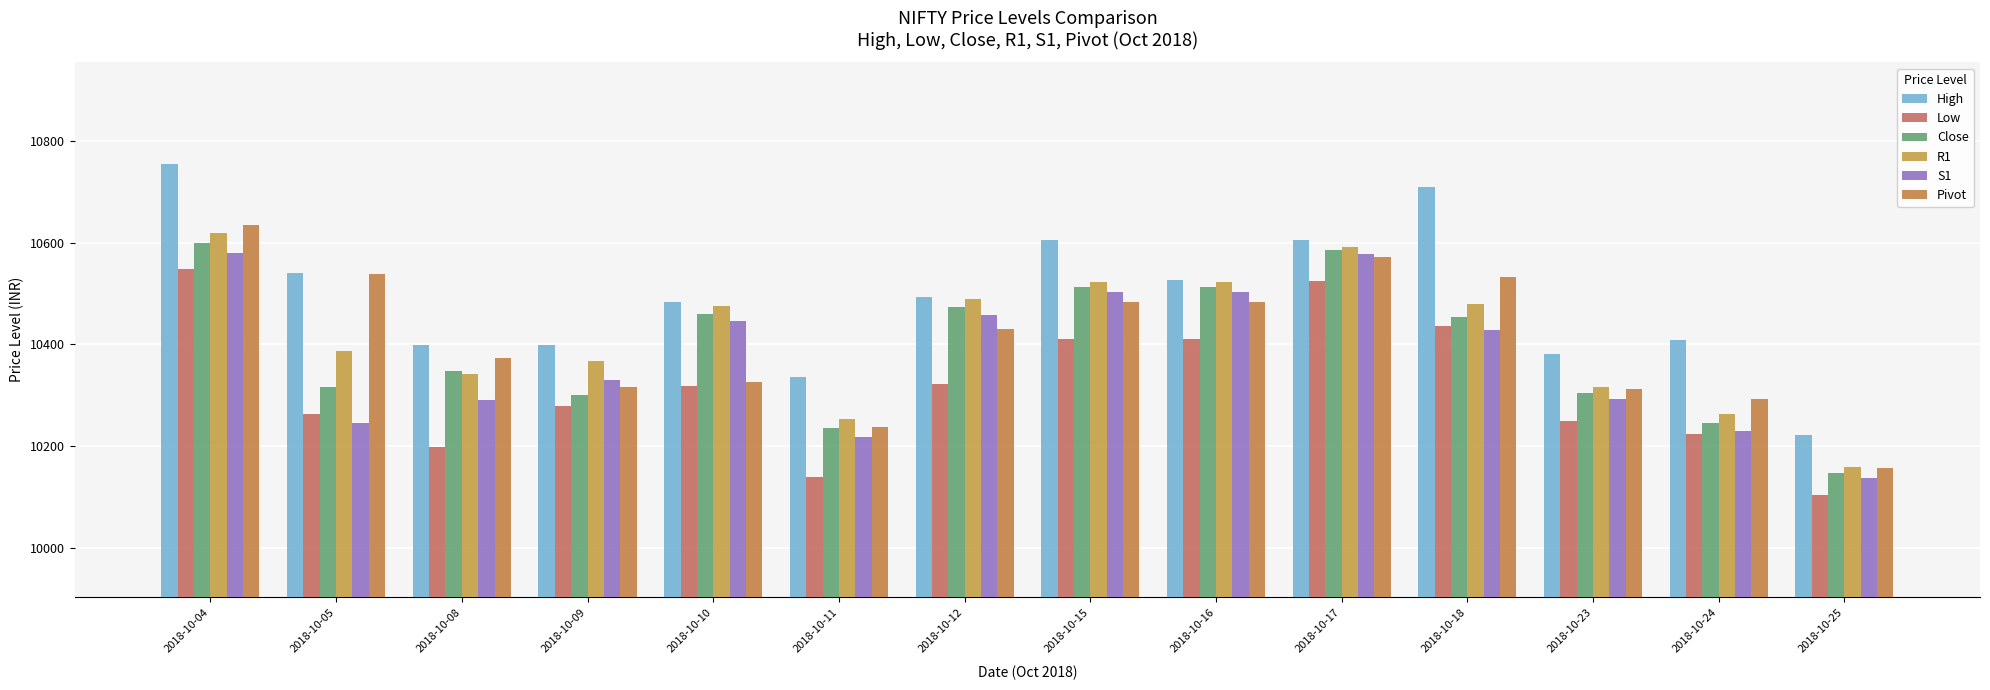

Which series has the widest spread of values?

High